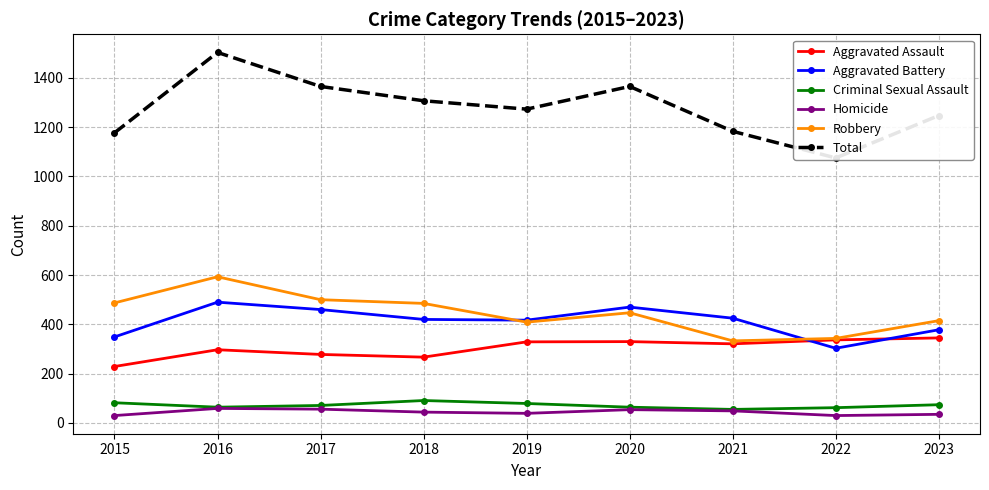

What is the maximum value shown in the chart?

1503